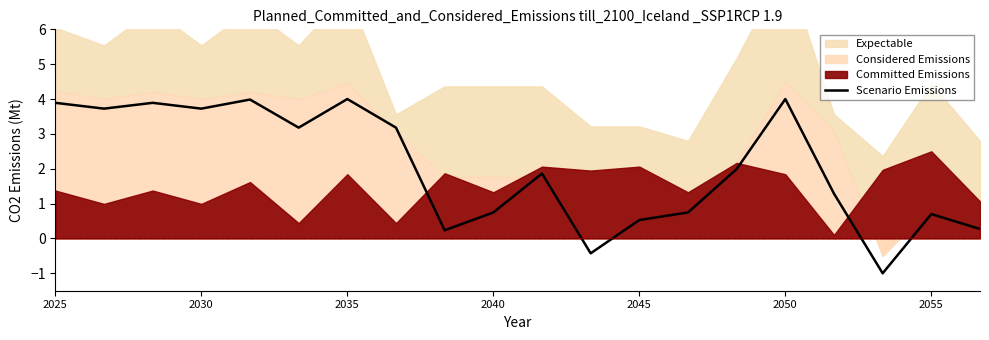

What is the maximum value for Scenario Emissions?

4.0